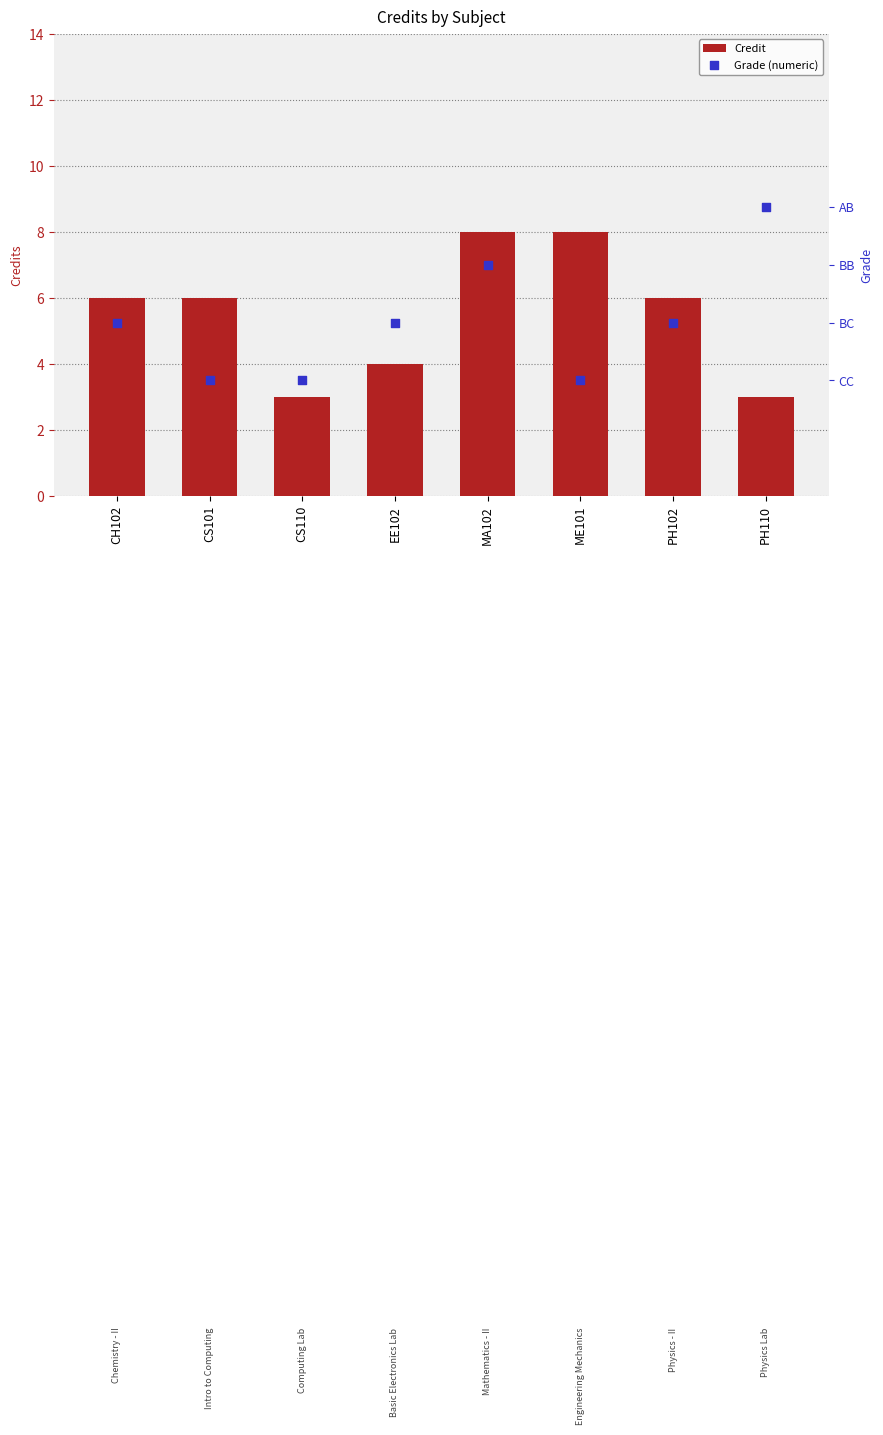

Which series has the largest total across all categories?

Grade (numeric)